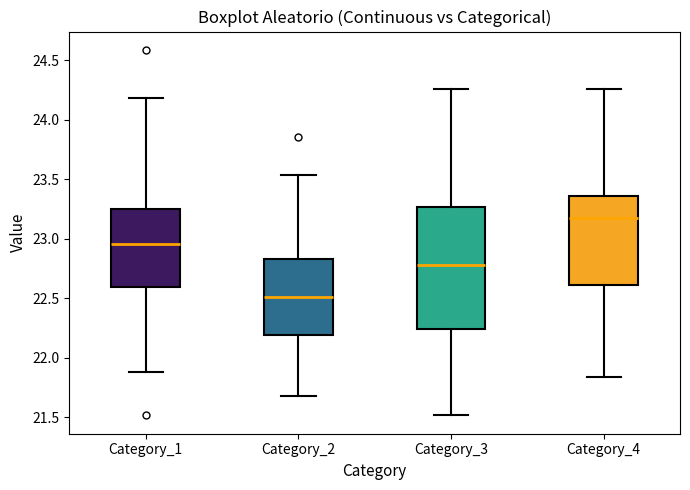

Where does the lower whisker of the box for Category_1 end on the y-axis? The values are not printed on the chart, so give them approximately, as read against the axis.

21.90